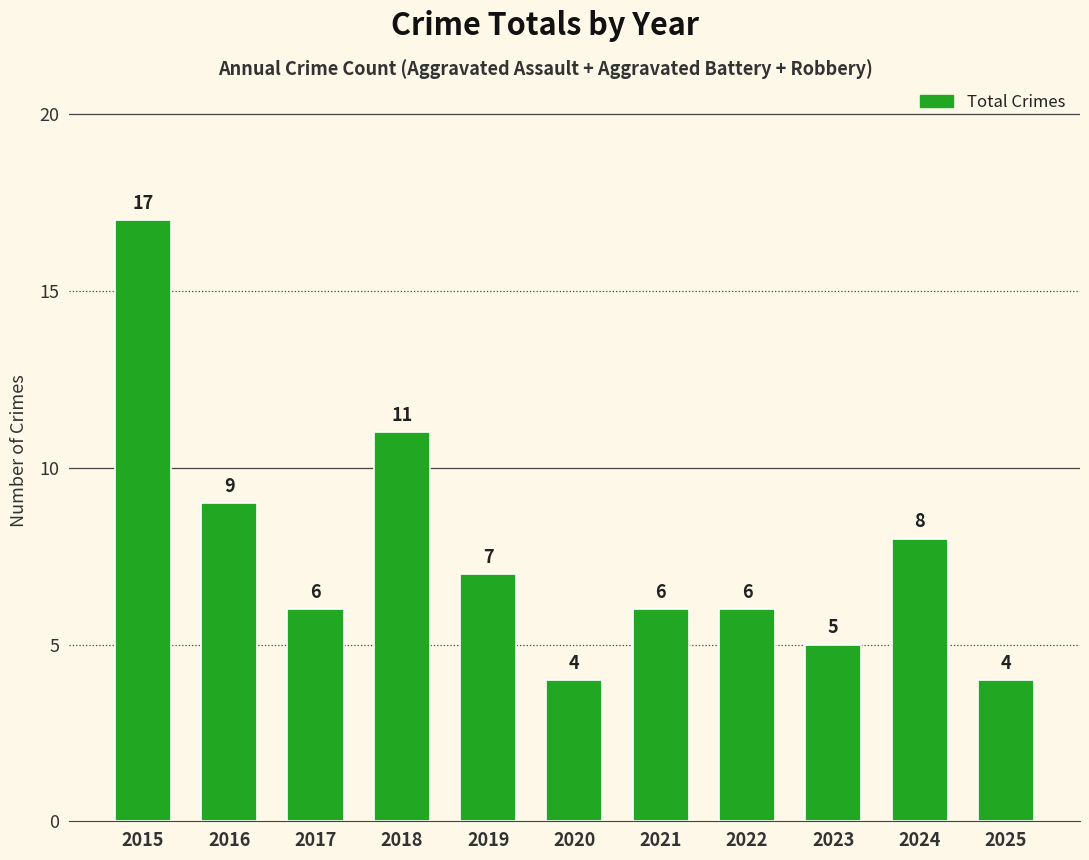

The chart shows a value of 2 at 2025. True or false?

False